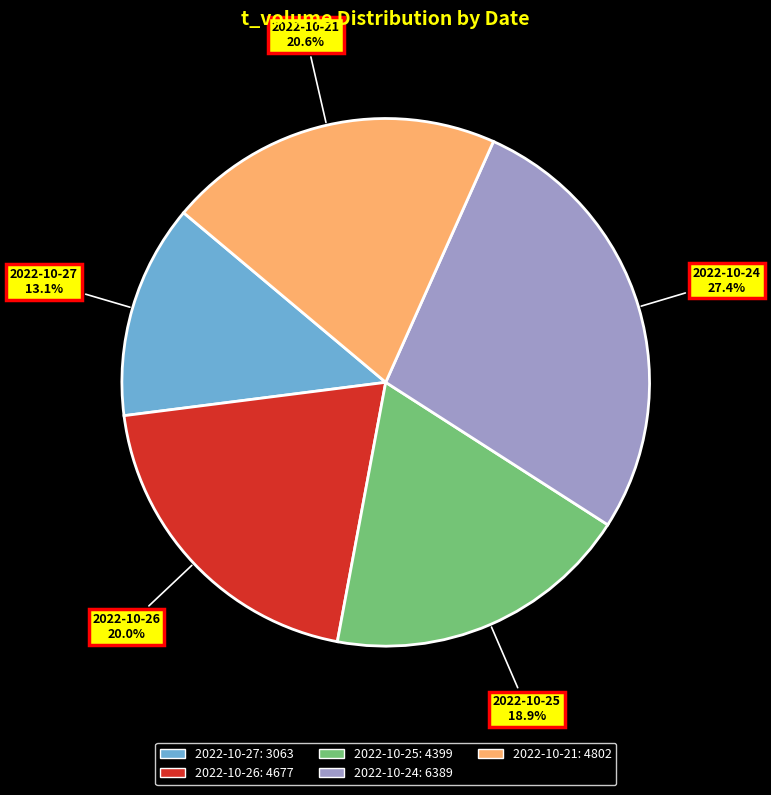

Is it true that 2022-10-24 is 27% of the pie?

True